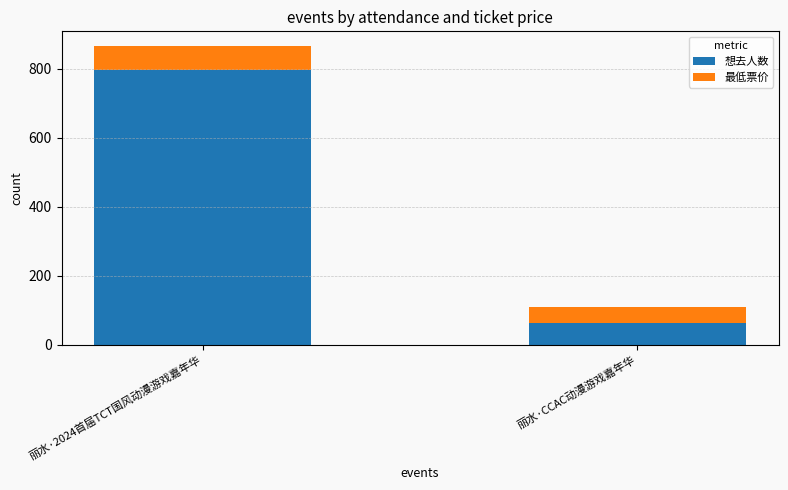

At which category is the sum across all series the highest?

丽水·2024首届TCT国风动漫游戏嘉年华